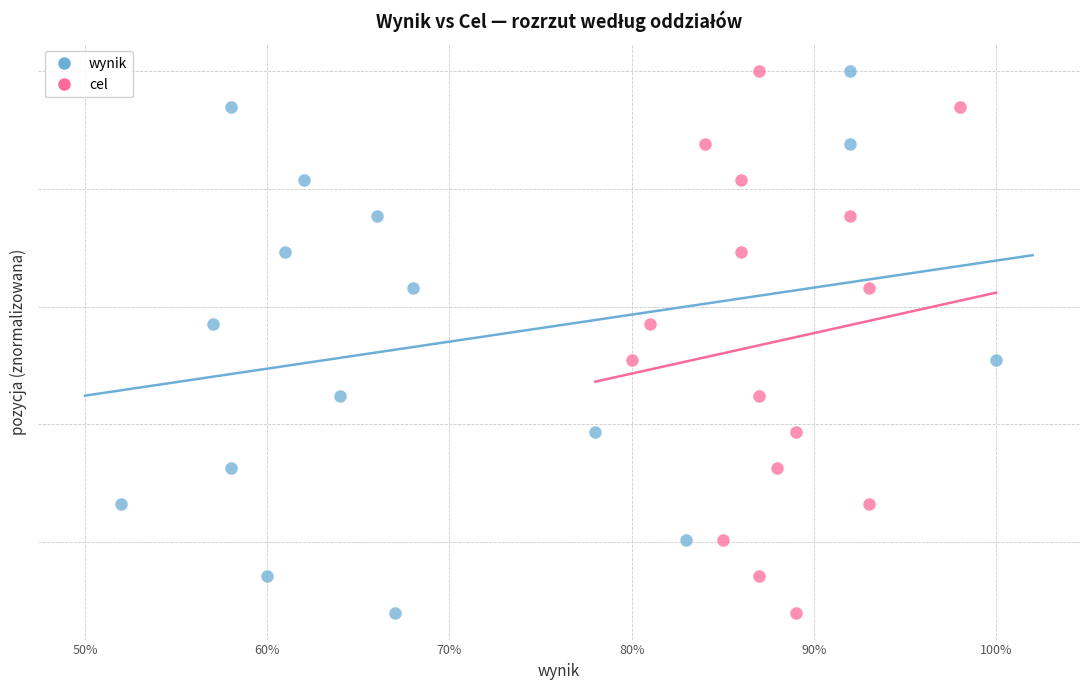

What are all the series names shown in the legend?

wynik, cel